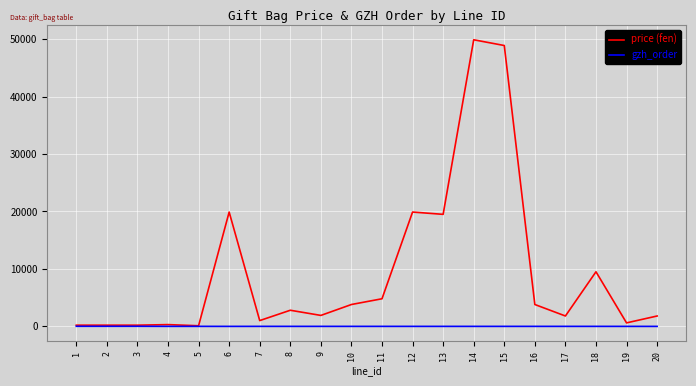

List the series in order of their peak value, highest first.

price (fen), gzh_order